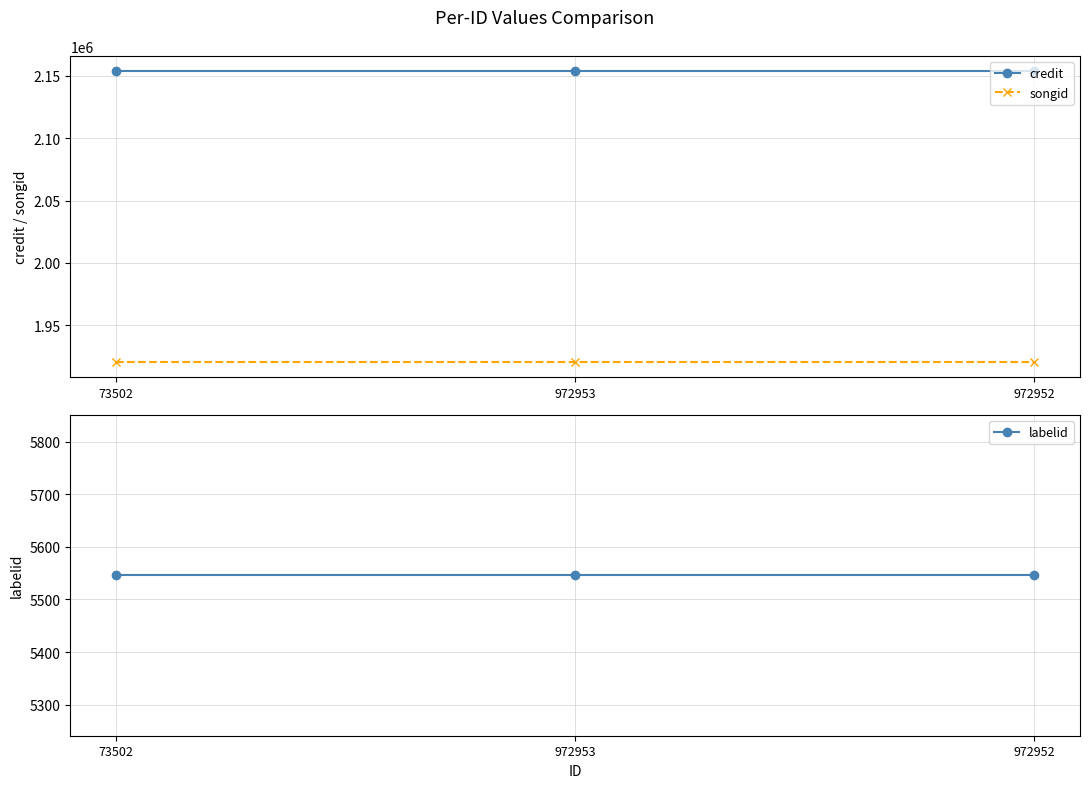

Reading left to right, extract all data points from this chart.

credit: 73502=2154208	972953=2154208	972952=2154208
songid: 73502=1920147	972953=1920147	972952=1920147
labelid: 73502=5546	972953=5546	972952=5546